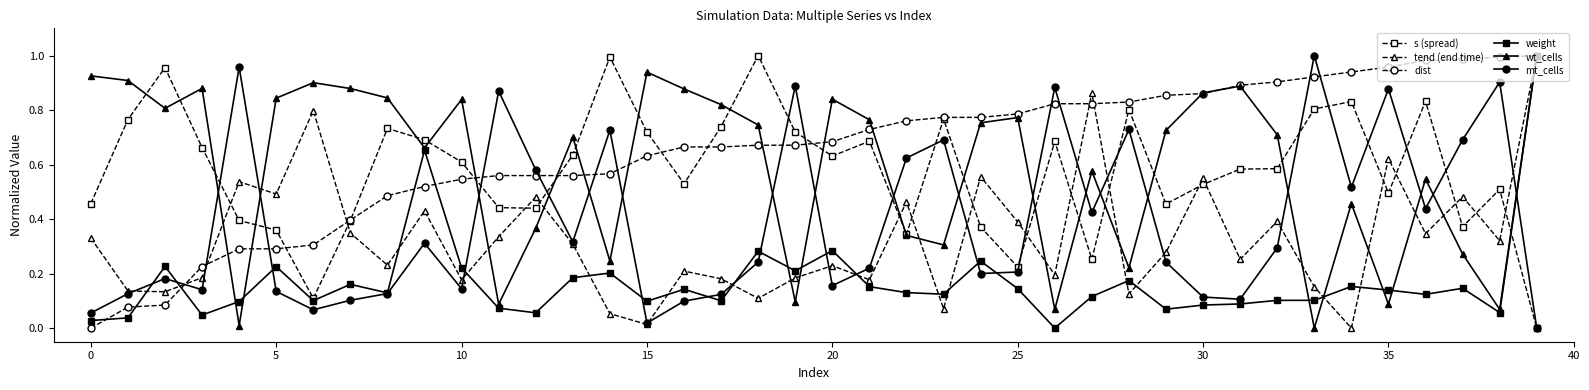

What is the sum of all mt_cells values?

15.5